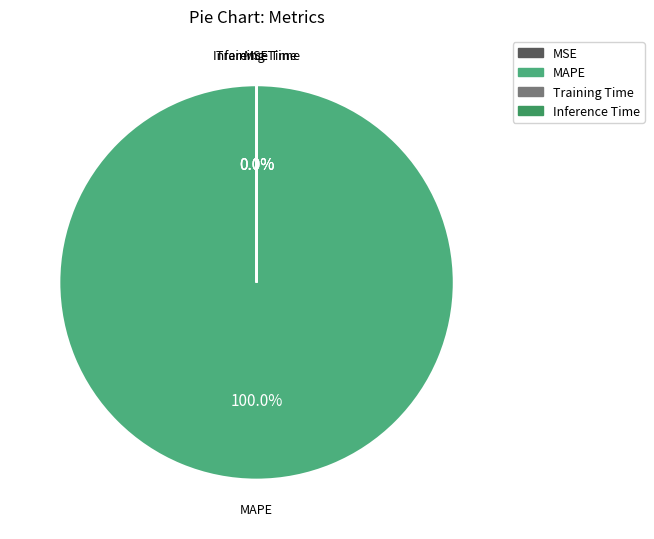

To the nearest percent, what is the difference between the largest and smallest slice percentages?

100%